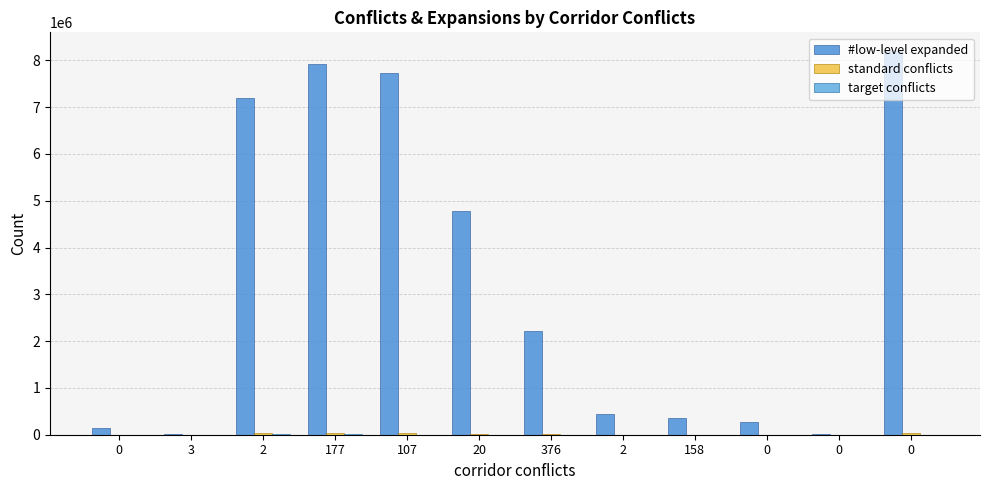

Between 177 and 20, which series saw the biggest shift?

#low-level expanded